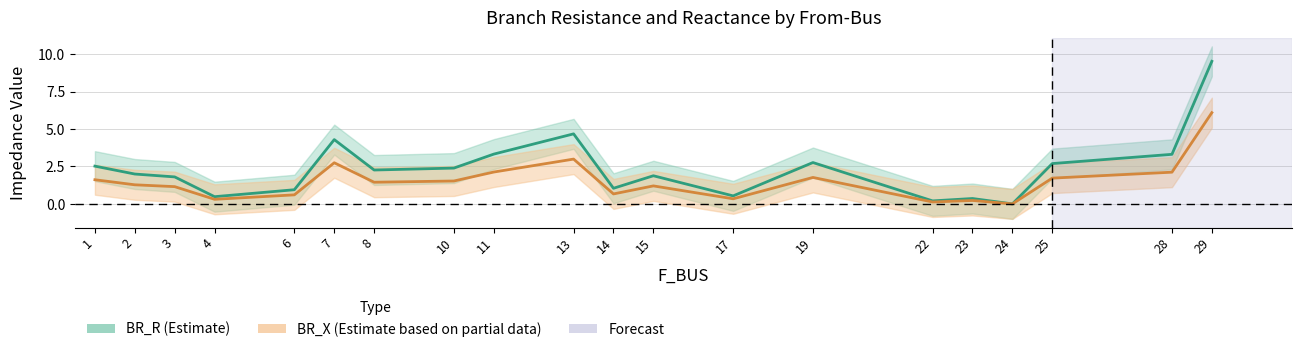

What is the average value of the BR_R_center series?

2.4